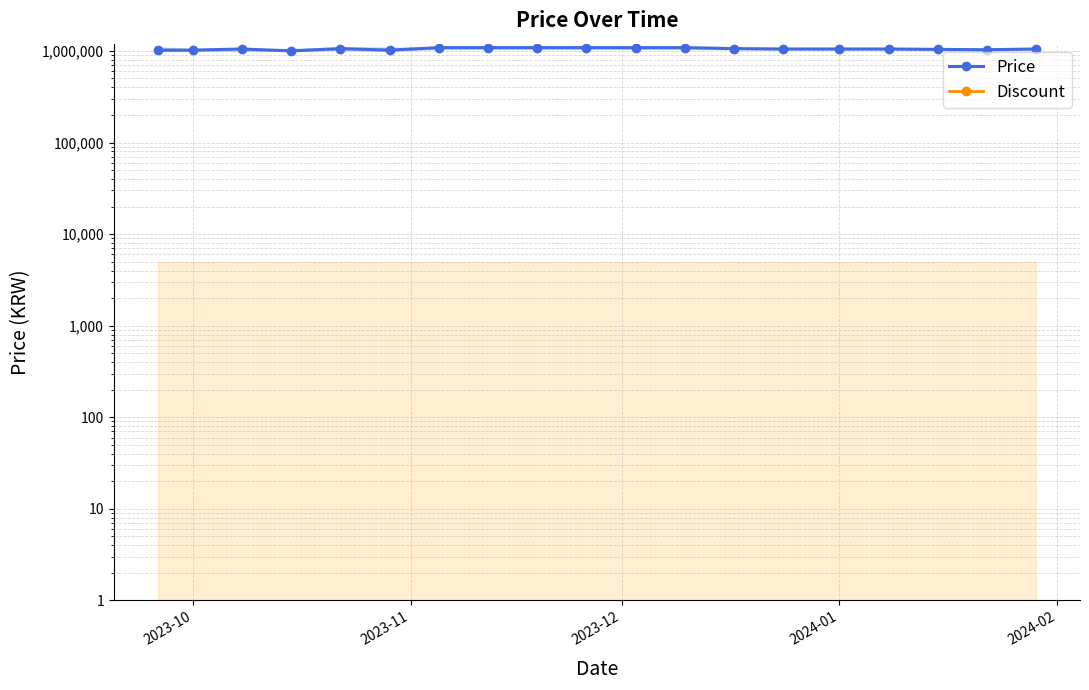

Is this an area chart (filled region under the line)?

No